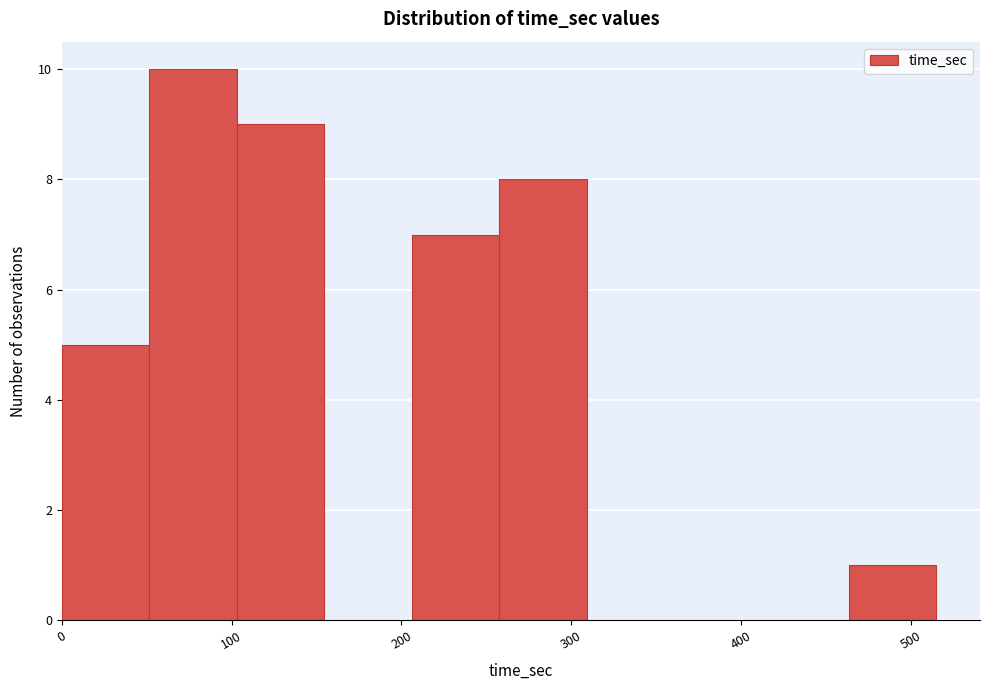

Reading left to right, list every bar in this chart as the range it spans on the x-axis followed by its height. Neither the bar edges nor the heights are printed on the chart, so give them approximately, as read against the axes.

0 to 50: 5
50 to 100: 10
100 to 150: 9
150 to 210: 0
210 to 260: 7
260 to 310: 8
310 to 360: 0
360 to 410: 0
410 to 460: 0
460 to 510: 1